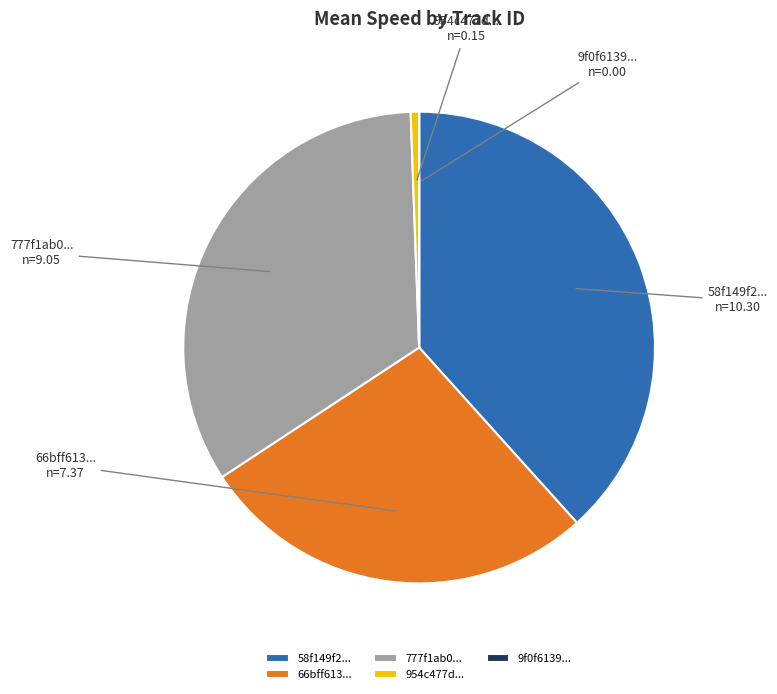

True or false: 777f1ab0... accounts for 34% of the total.

True